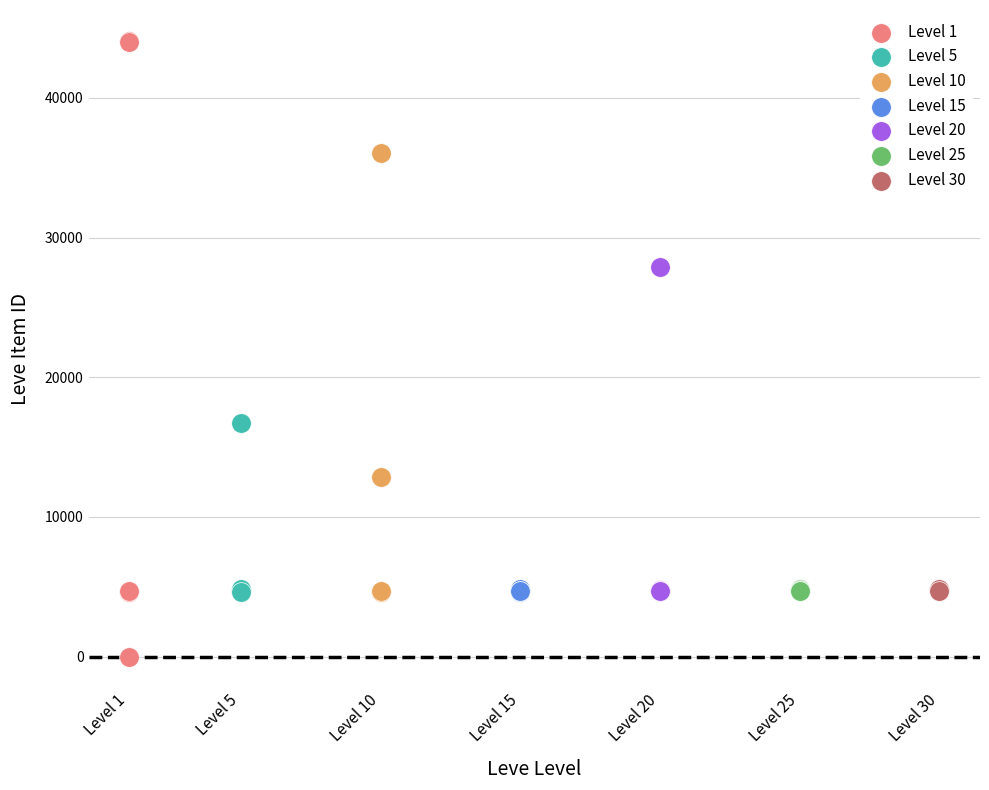

Which series contains the highest Y value?

Level 1